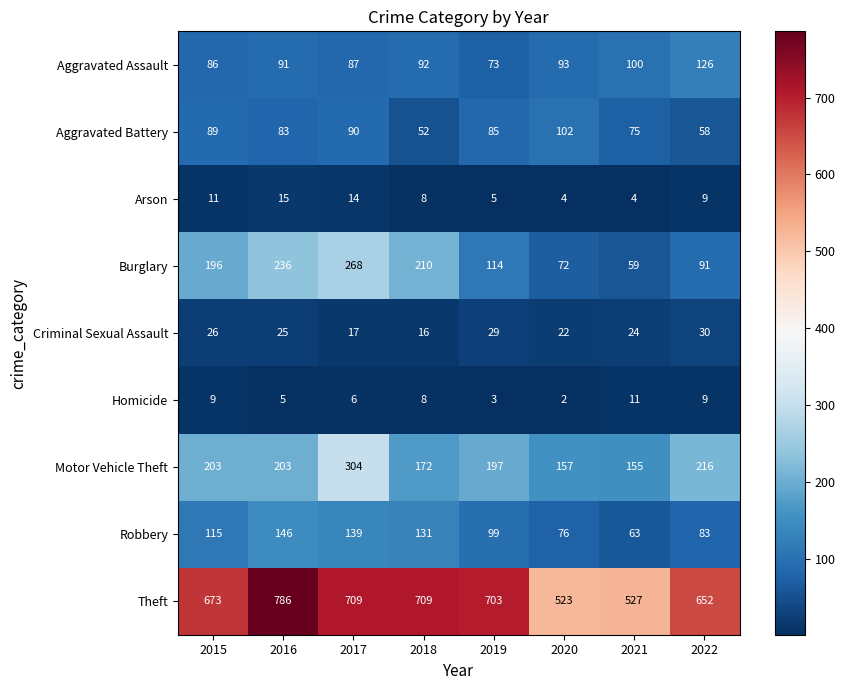

What value does the Criminal Sexual Assault series have at 2022, to the nearest 5?

30